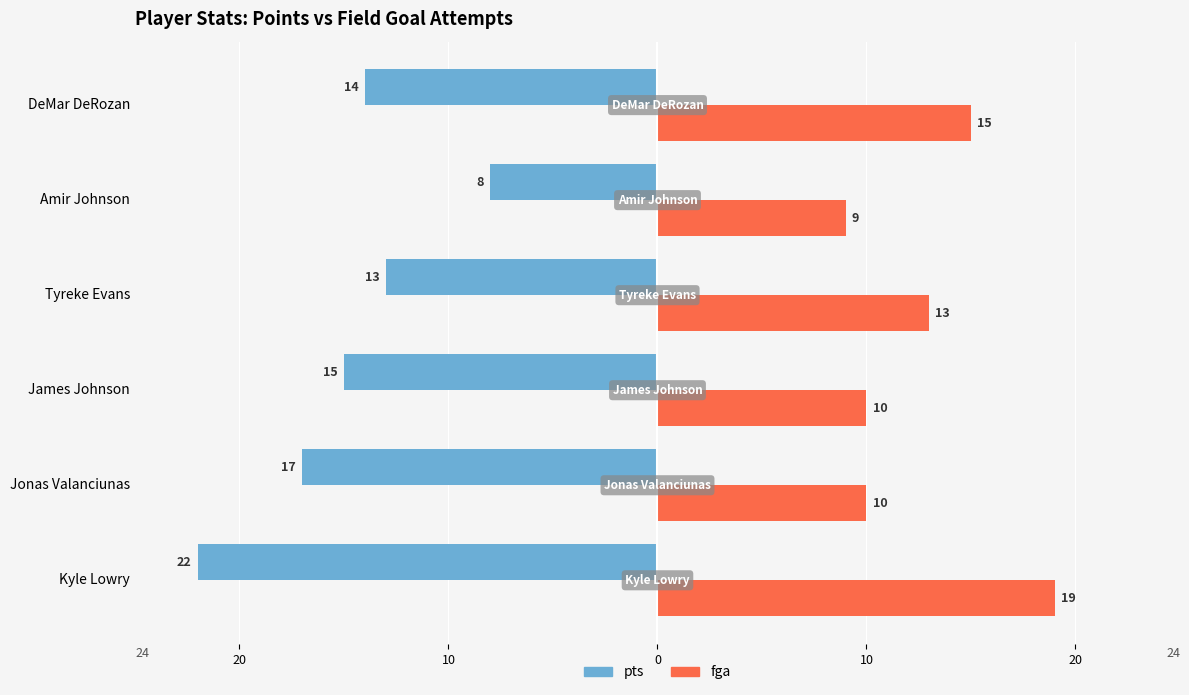

What are all the series names shown in the legend?

pts, fga